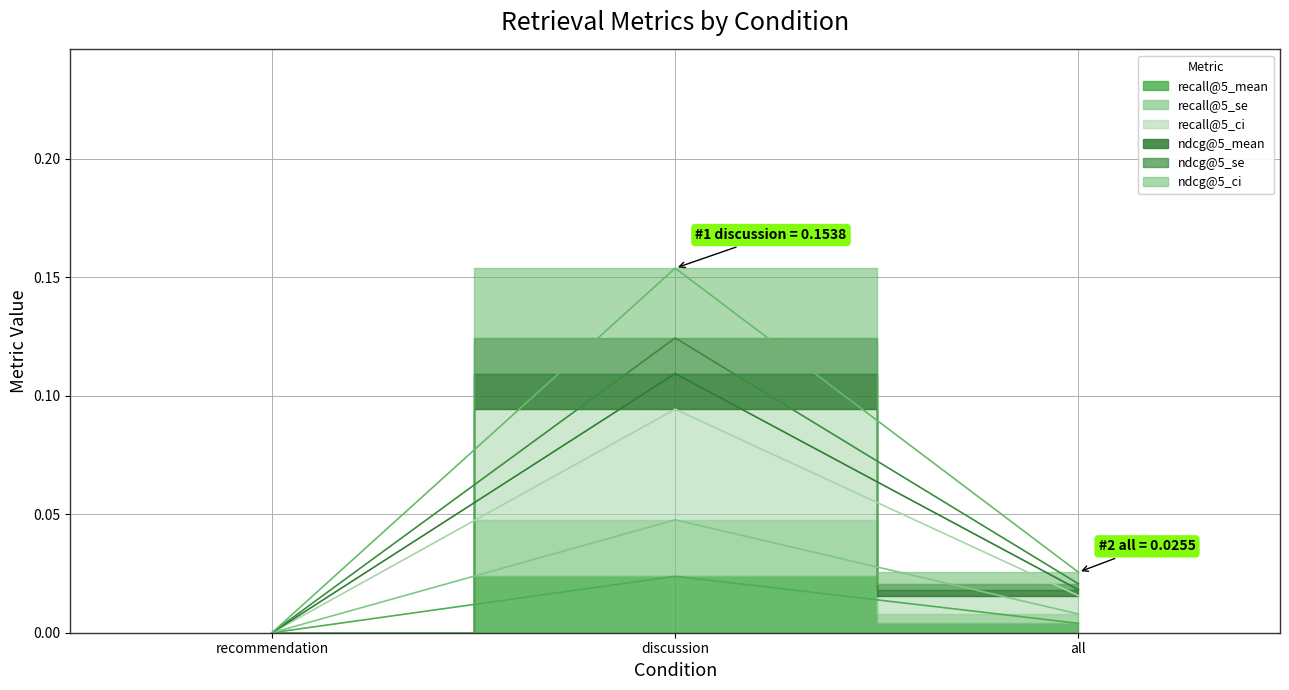

Count the number of categories in the chart.

3